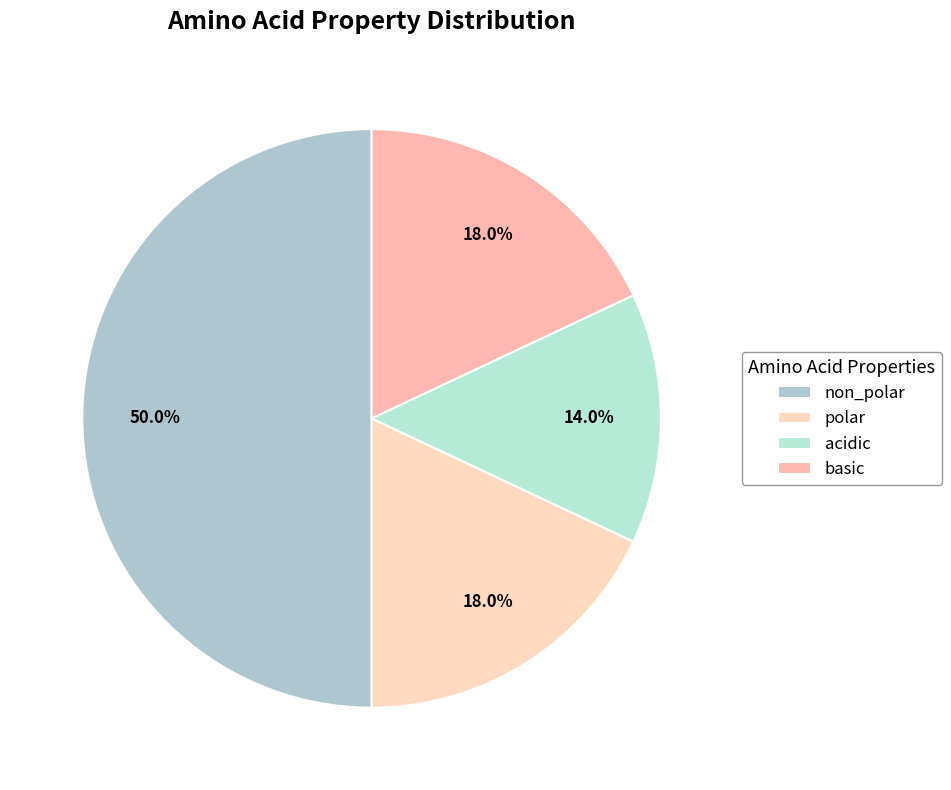

To the nearest percent, what is the difference between the largest and smallest slice percentages?

36%